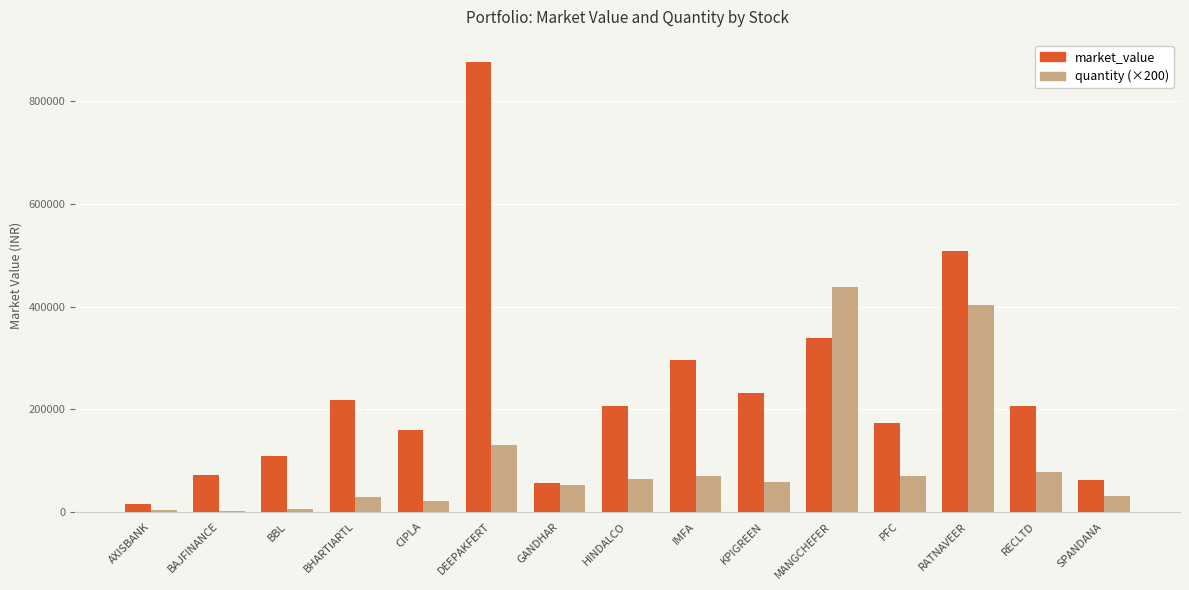

Which series changed the most between IMFA and PFC?

market_value